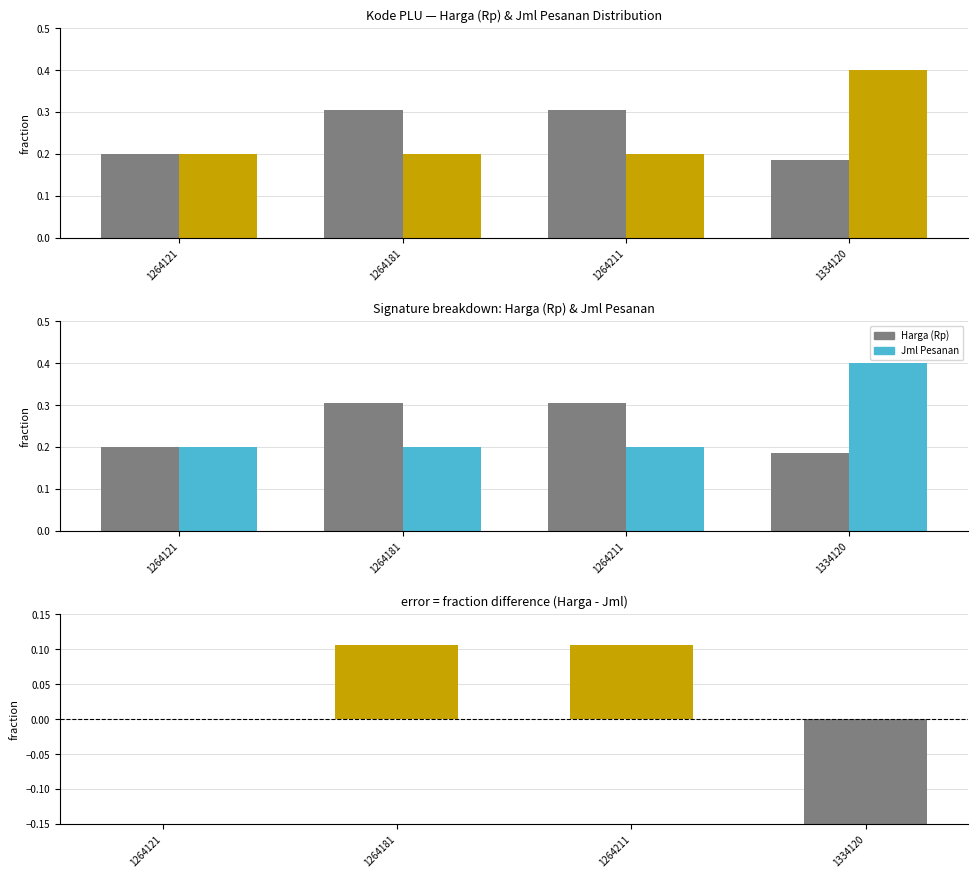

Count the Jml Pesanan values in the range 0 to 1.

4